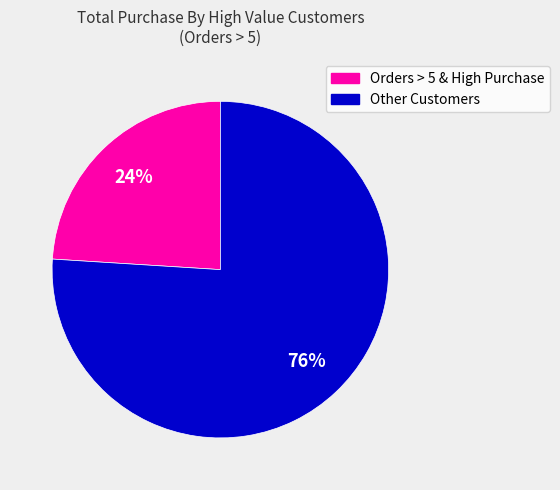

To the nearest percent, what is the average slice percentage?

50%